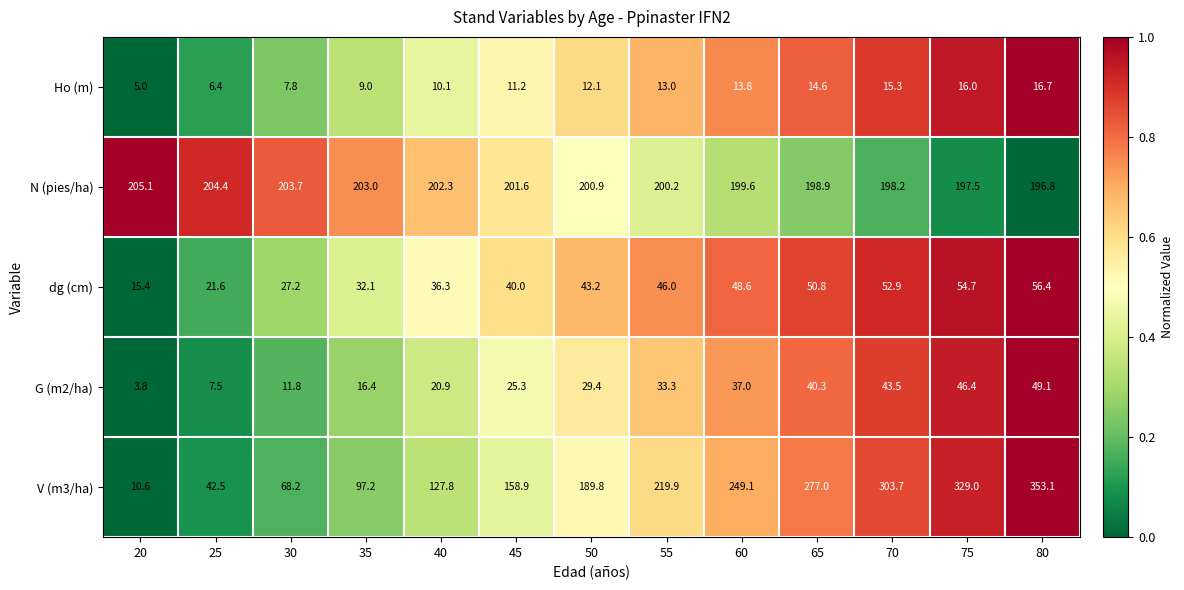

The G (m2/ha) series shows 6.2 at 35. True or false?

False